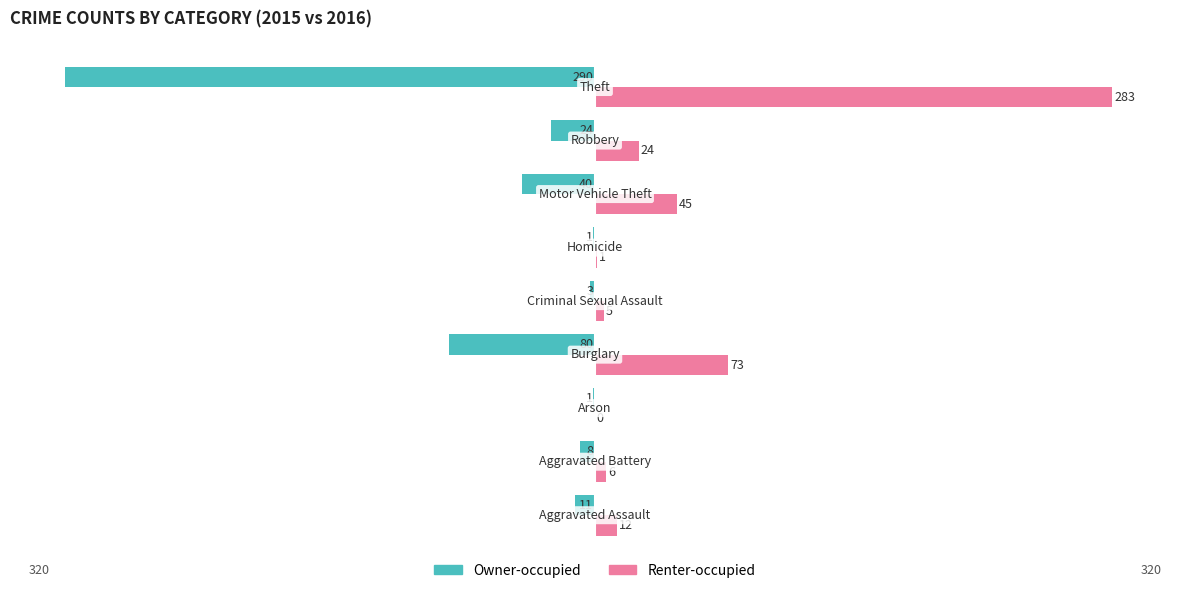

What is the sum of all Renter-occupied values?

449